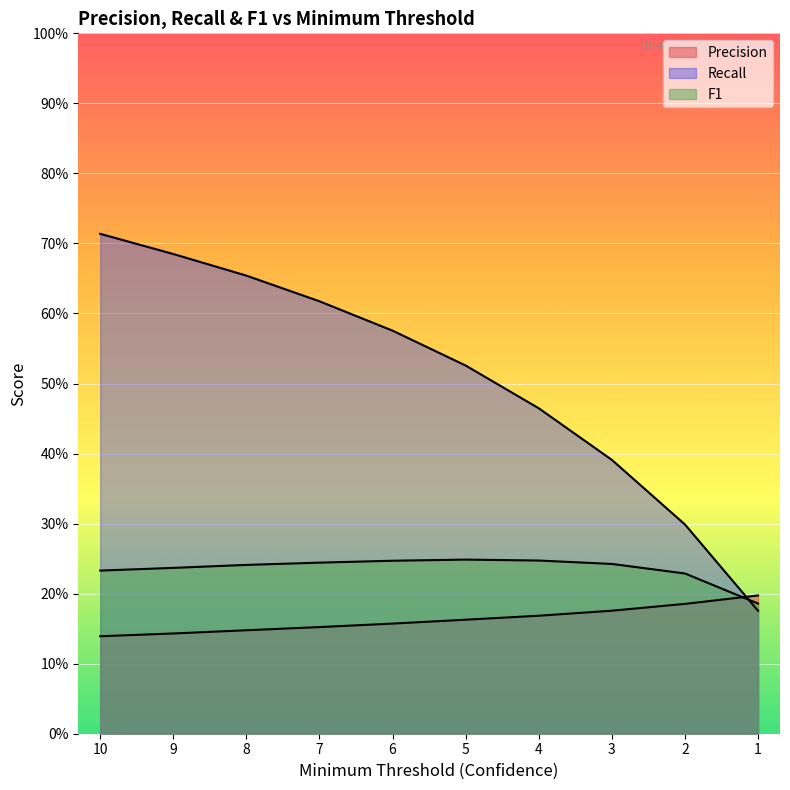

Is it true that F1 equals 0.2 at 4?

True